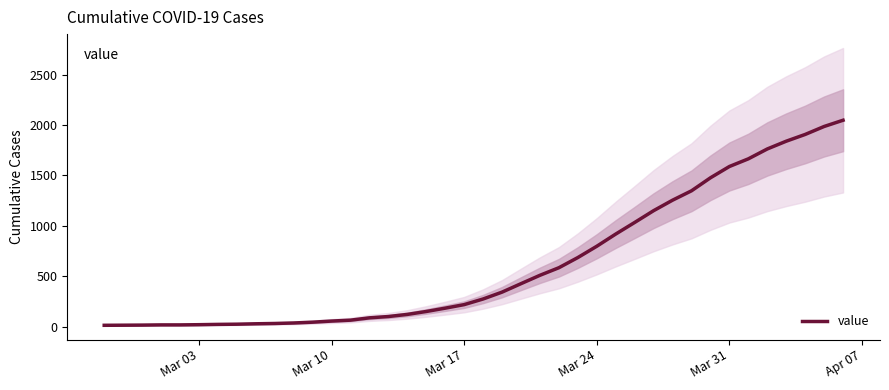

What is the value of the 3rd point from the left?

15